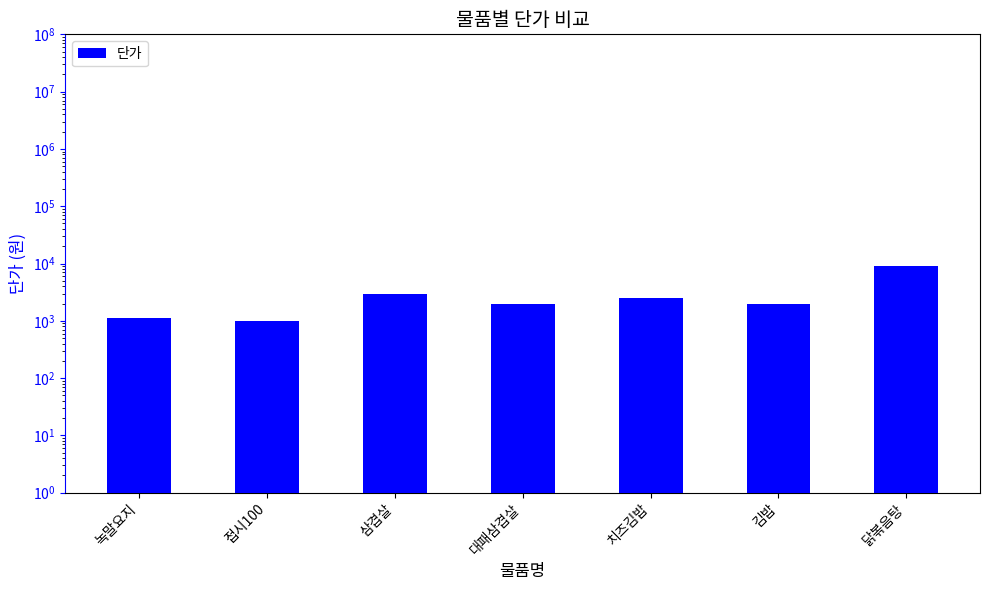

Reading left to right, extract all data points from this chart.

녹말요지=1100	접시100=1000	삼겹살=3000	대패삼겹살=2000	치즈김밥=2500	김밥=2000	닭볶음탕=9000